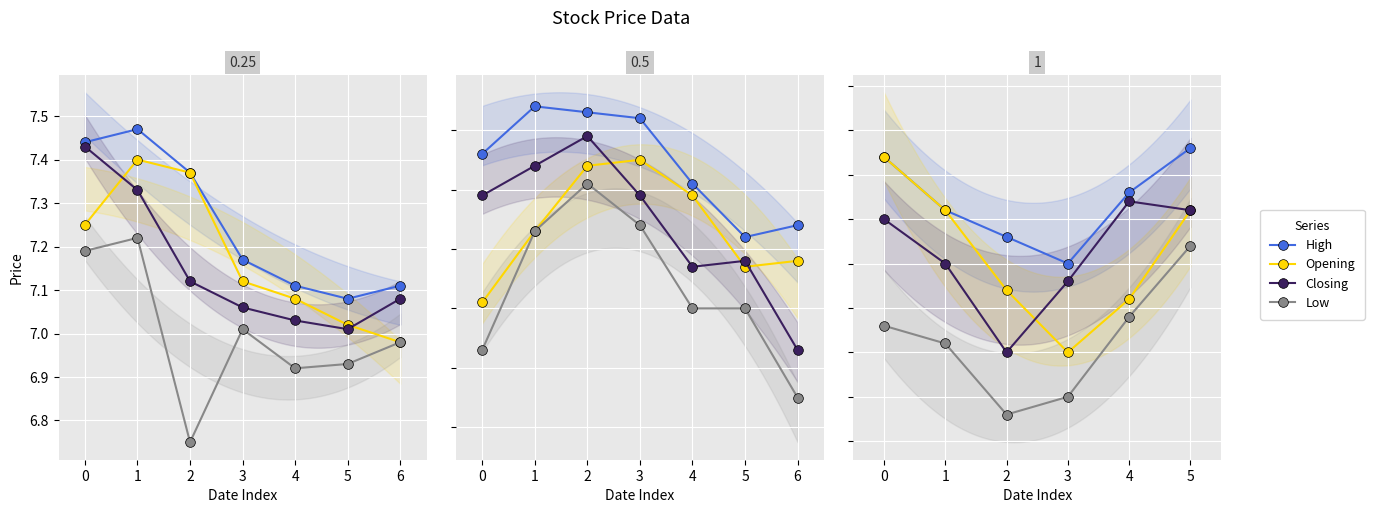

Which series has the largest total across all categories?

High